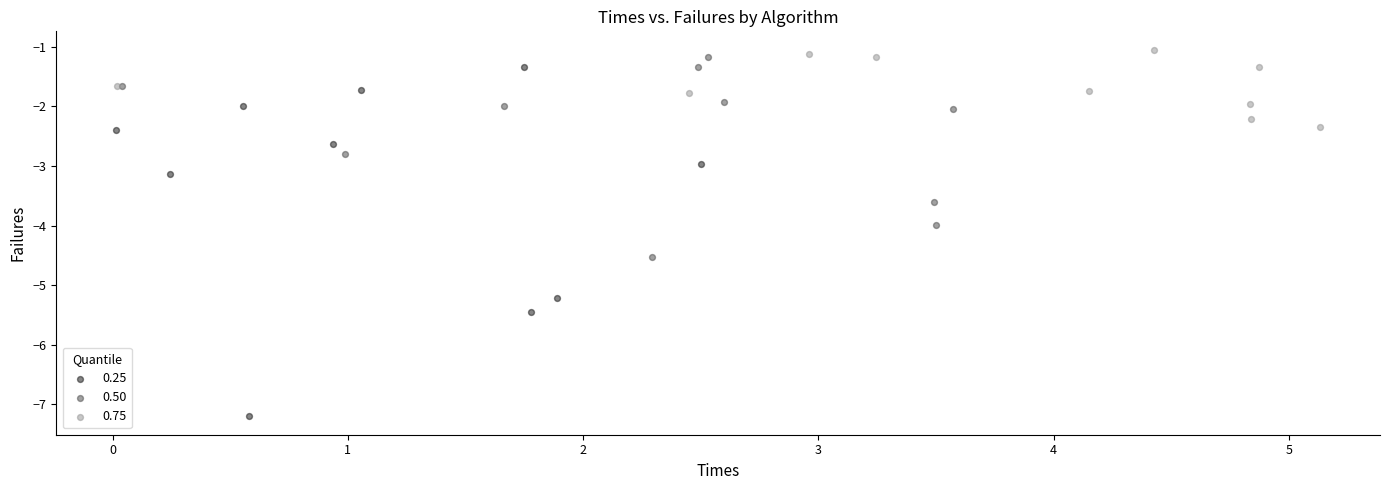

Which series reaches the maximum Y coordinate?

0.75